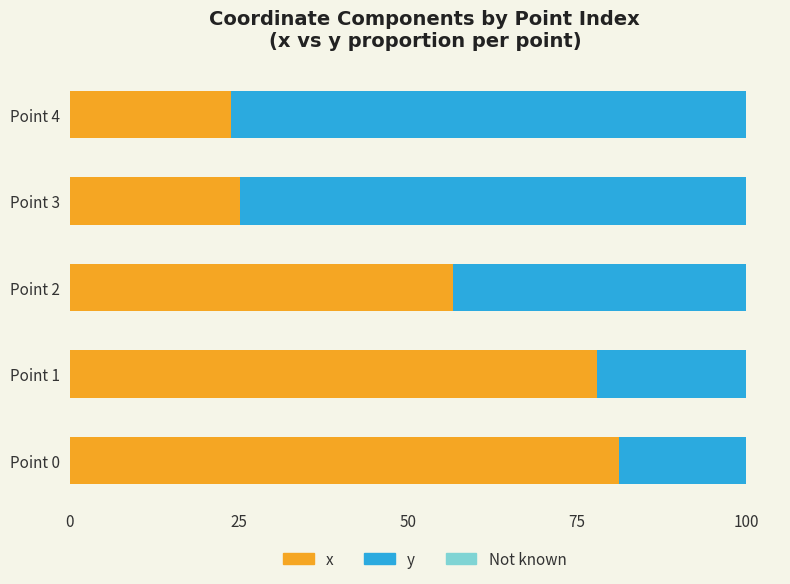

What is the maximum value for x?

81.2